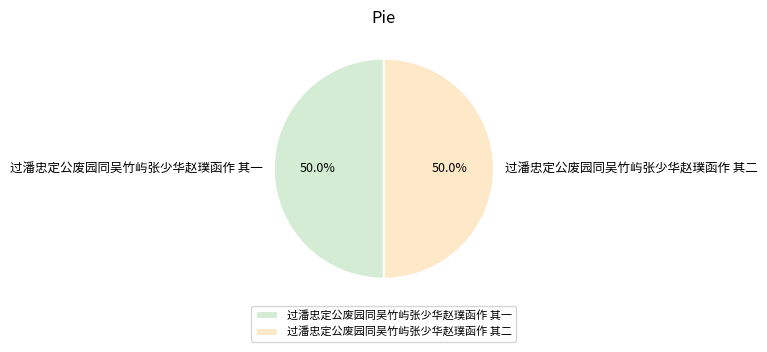

What is the ratio of the value at 过潘忠定公废园同吴竹屿张少华赵璞函作 其一 to the value at 过潘忠定公废园同吴竹屿张少华赵璞函作 其二?

1.0